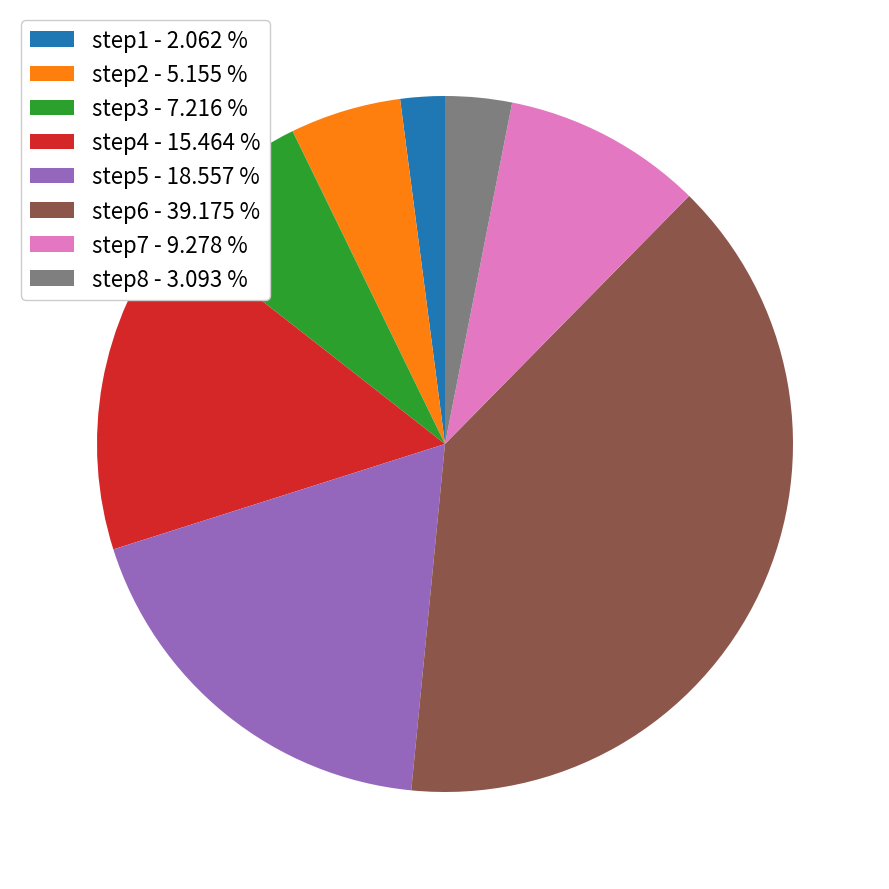

True or false: step6 accounts for 39% of the total.

True